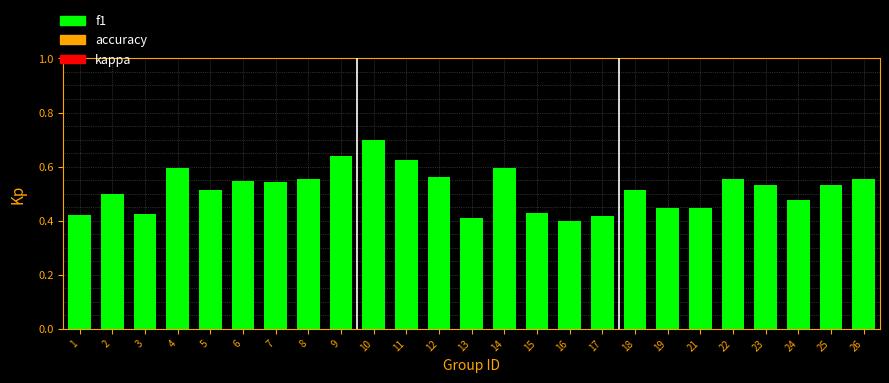

What is the sum of the values at 16 and 5?

0.9